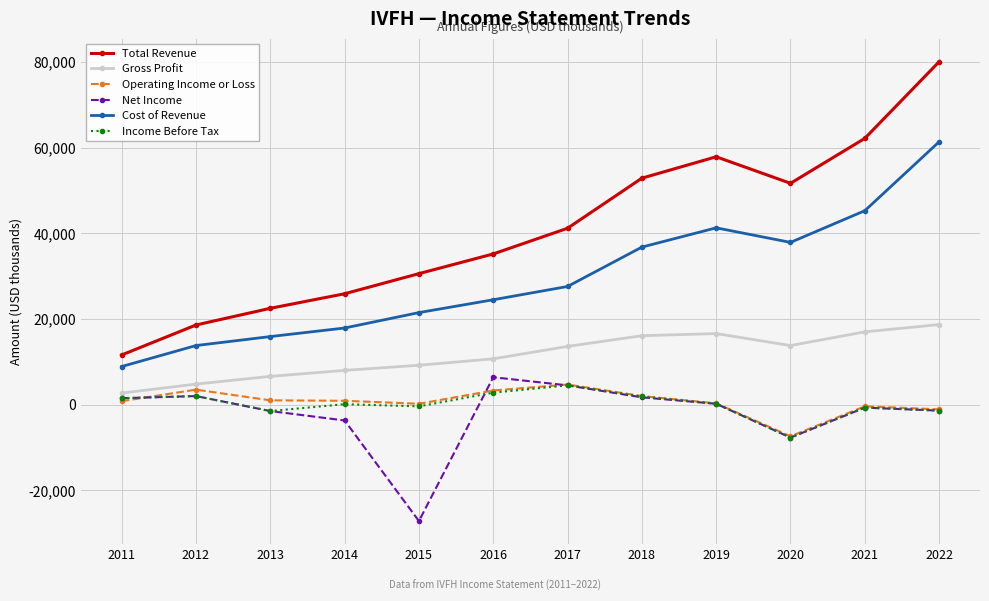

True or false: Gross Profit has more than 0 points higher than both neighbors.

True